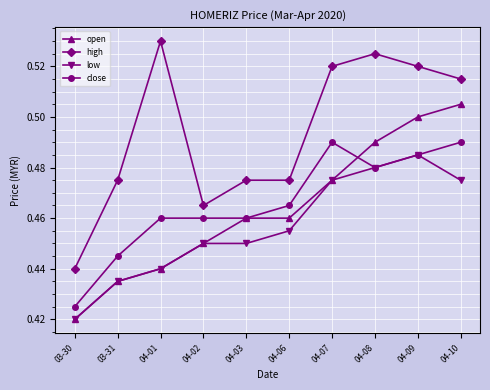

What is the label of the 8th point from the left?

04-08